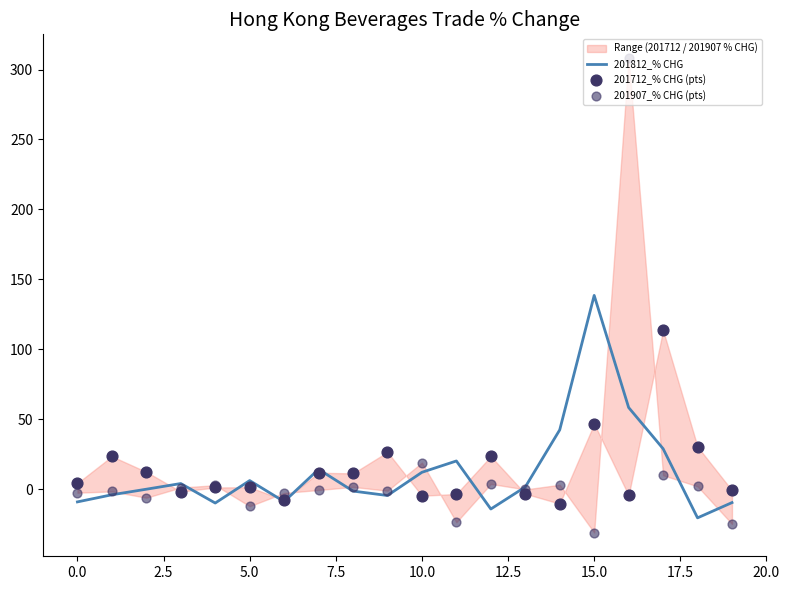

Which series has the widest spread of Y values?

201907_% CHG (pts)